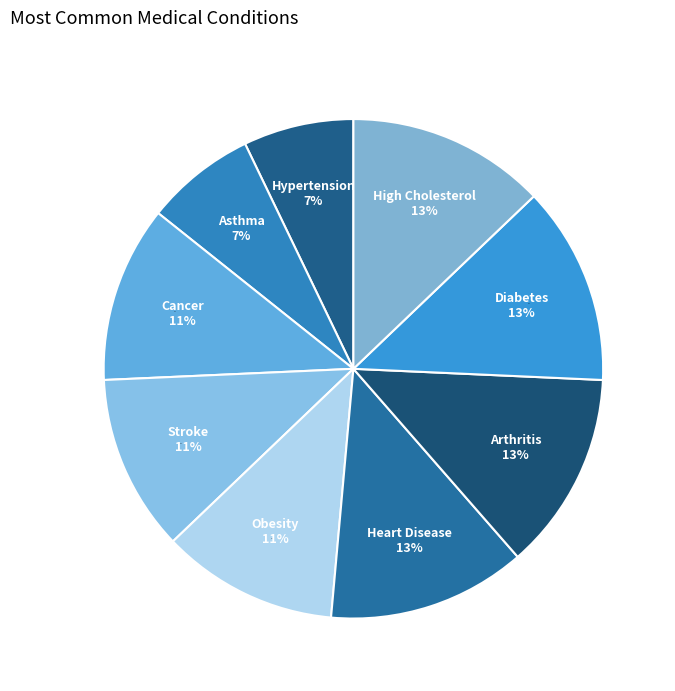

Combined, do Stroke and Hypertension account for over 50%?

No